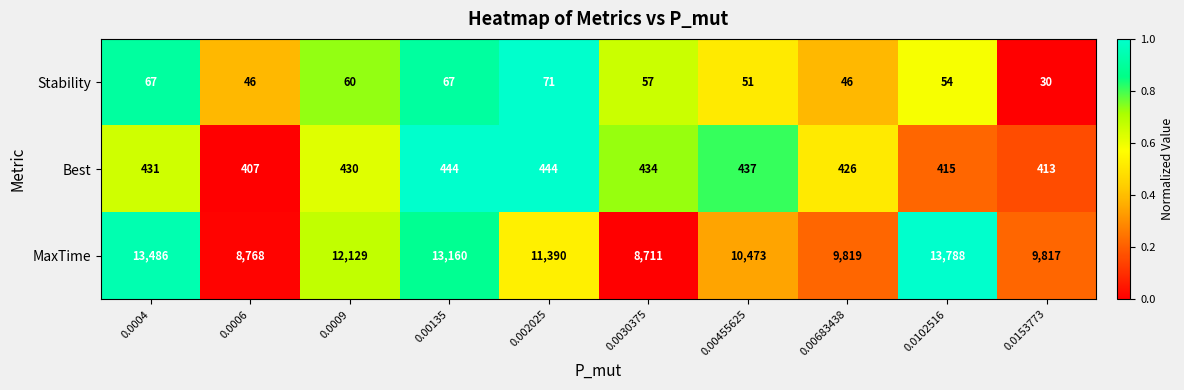

Reading left to right, what are all the values shown in this chart?

Stability: 0.0004=67	0.0006=46	0.0009=60	0.00135=67	0.002025=71	0.0030375=57	0.00455625=51	0.00683438=46	0.0102516=54	0.0153773=30
Best: 0.0004=431	0.0006=407	0.0009=430	0.00135=444	0.002025=444	0.0030375=434	0.00455625=437	0.00683438=426	0.0102516=415	0.0153773=413
MaxTime: 0.0004=13486	0.0006=8768	0.0009=12129	0.00135=13160	0.002025=11390	0.0030375=8711	0.00455625=10473	0.00683438=9819	0.0102516=13788	0.0153773=9817